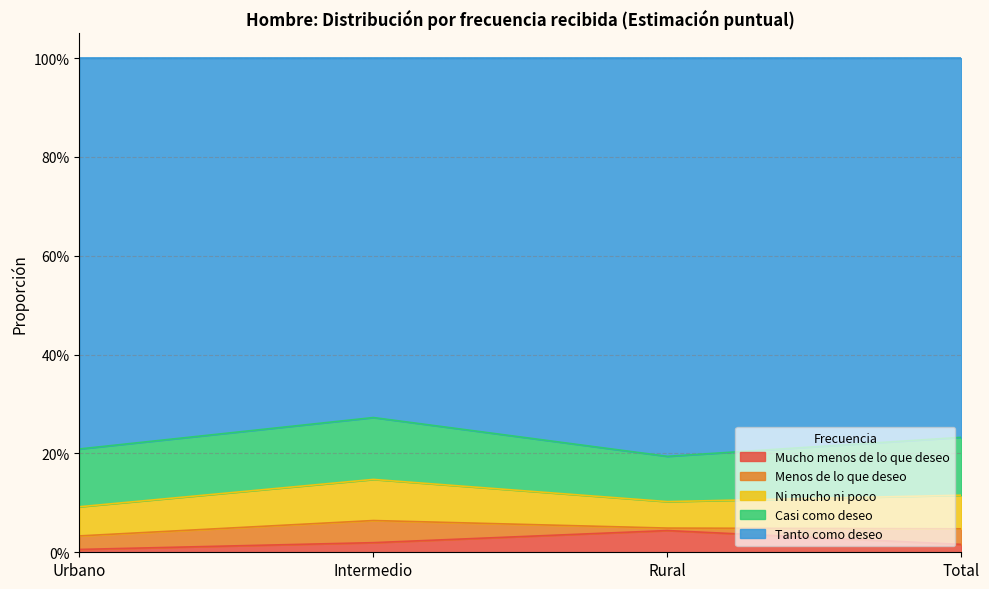

True or false: Mucho menos de lo que deseo and Ni mucho ni poco intersect in this chart.

False